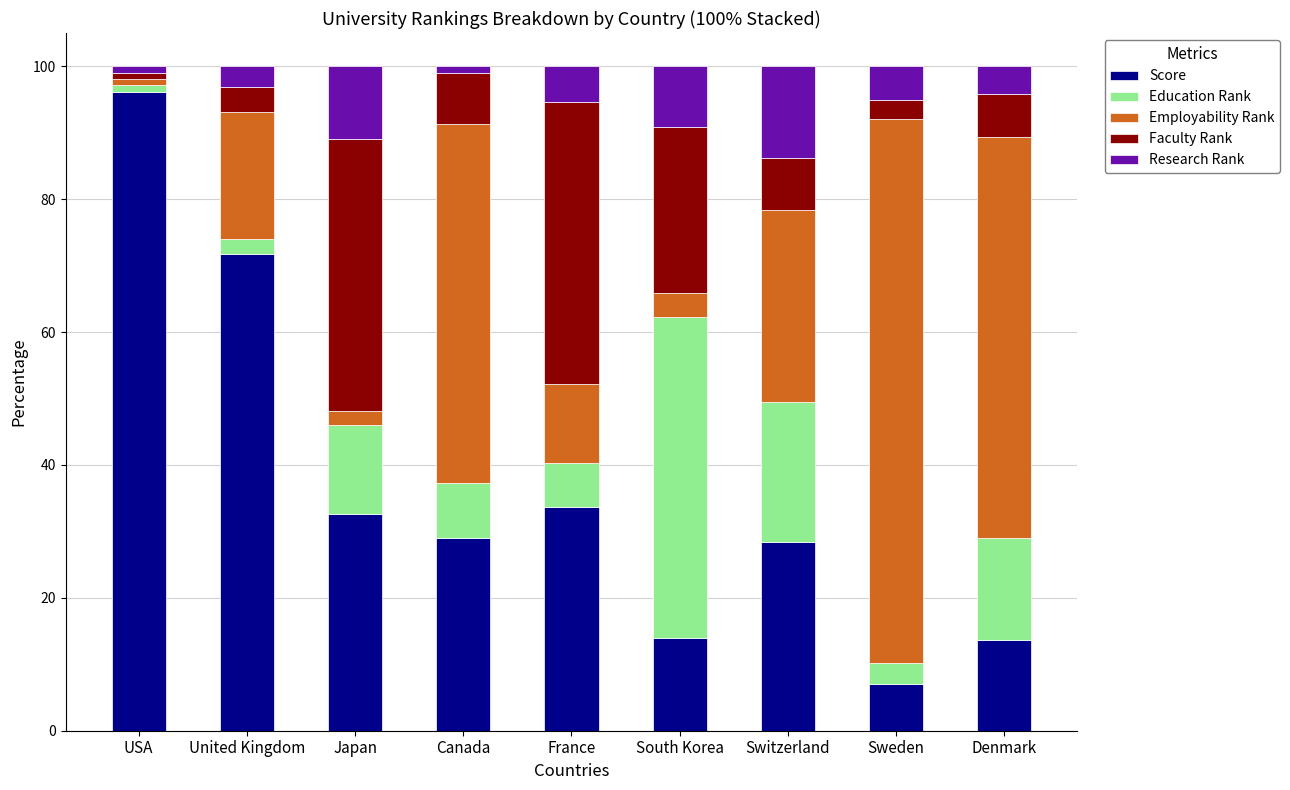

What is the total value across all series at Japan?

100.0